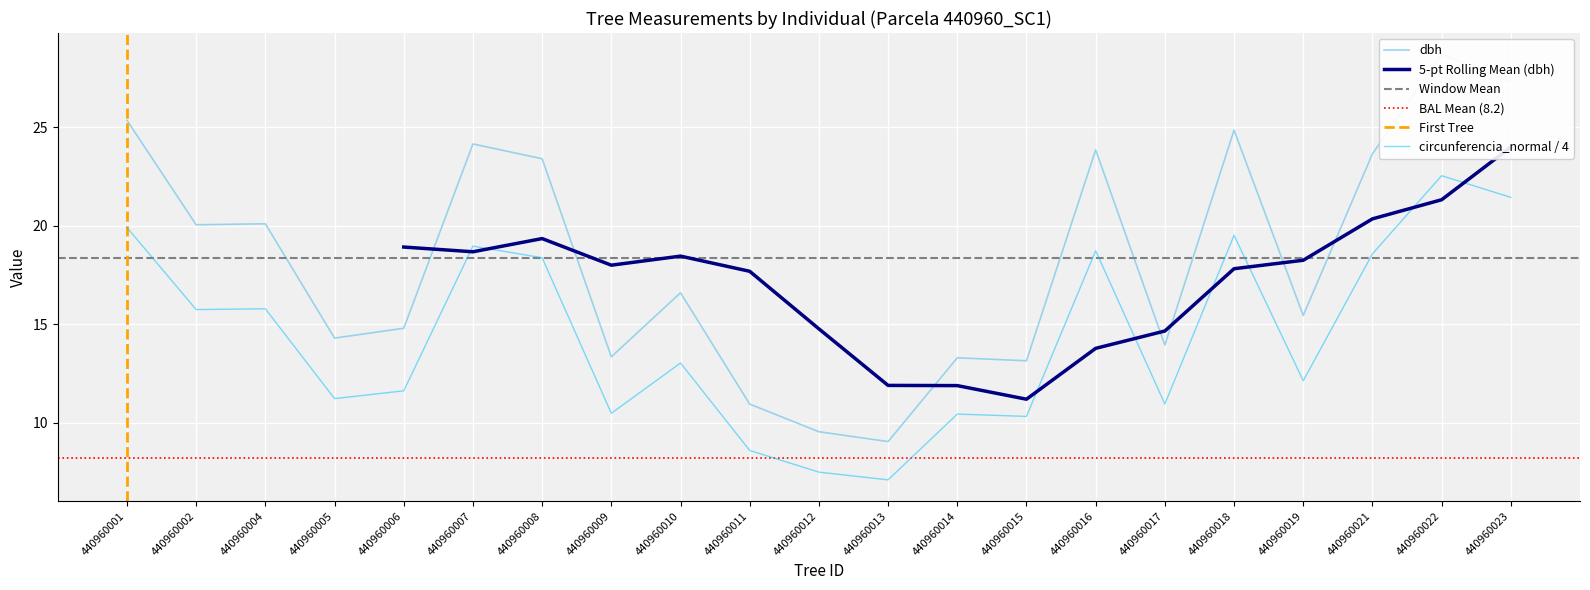

Rank the series by their maximum value, from lowest to highest.

circunferencia_normal, dbh